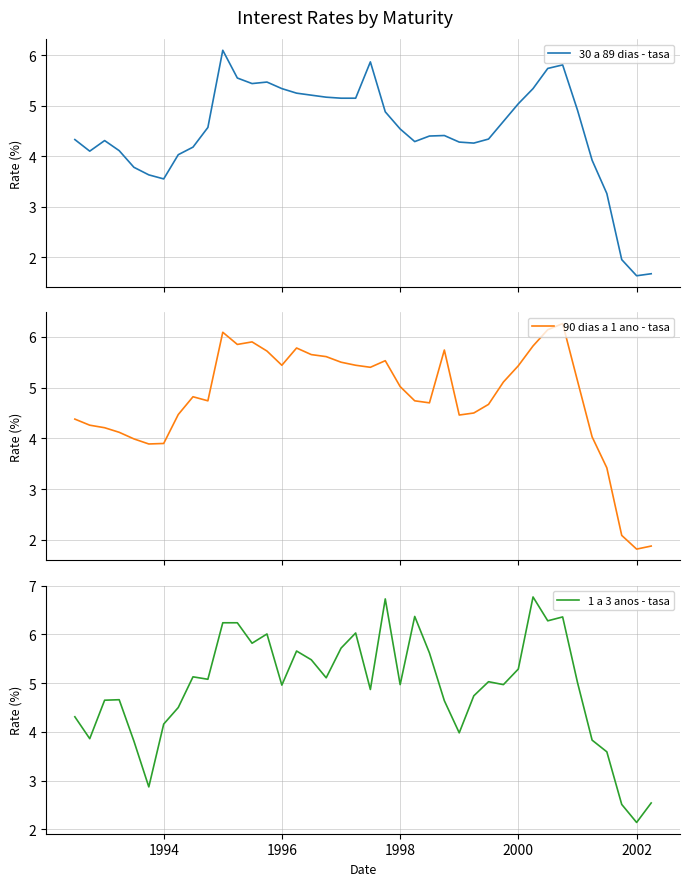

What is the highest value of the 1 a 3 anos - tasa series?

6.8